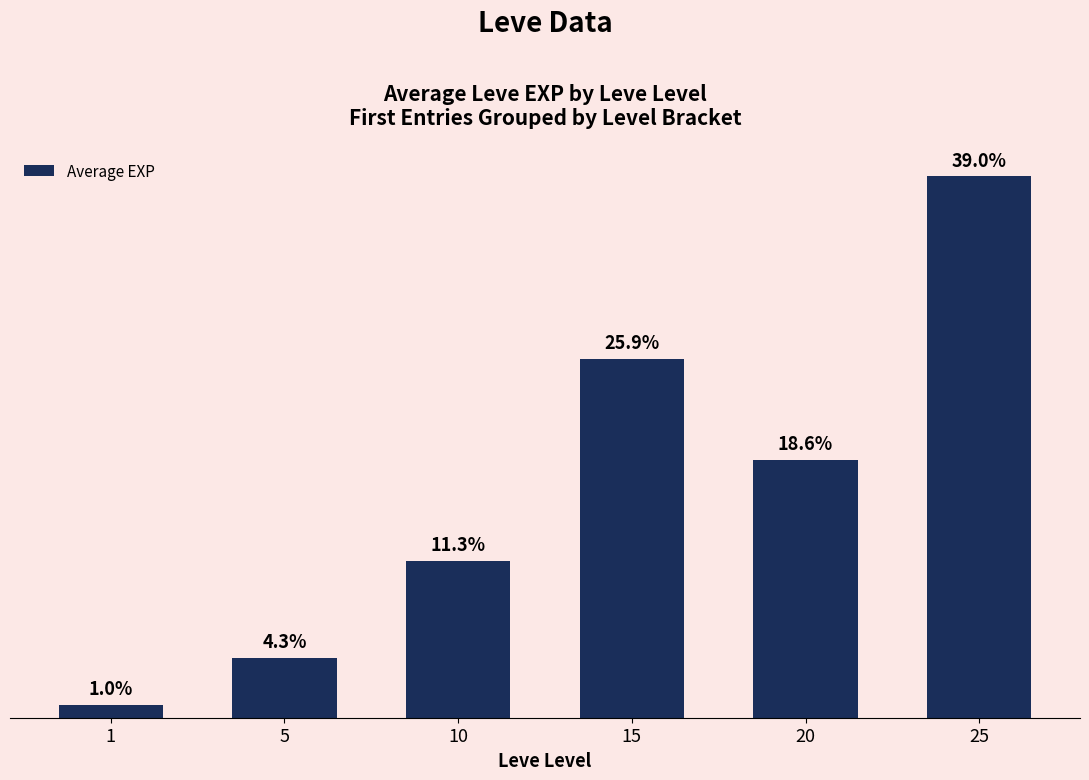

Which label corresponds to the largest value in the chart?

25